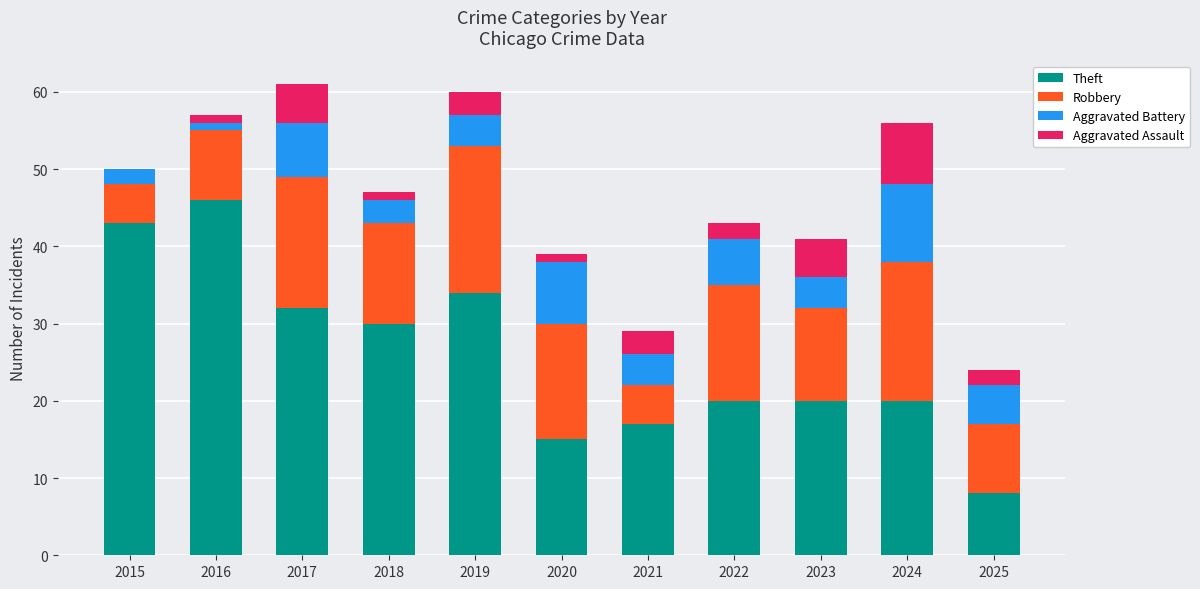

What is the highest value of the Theft series?

46